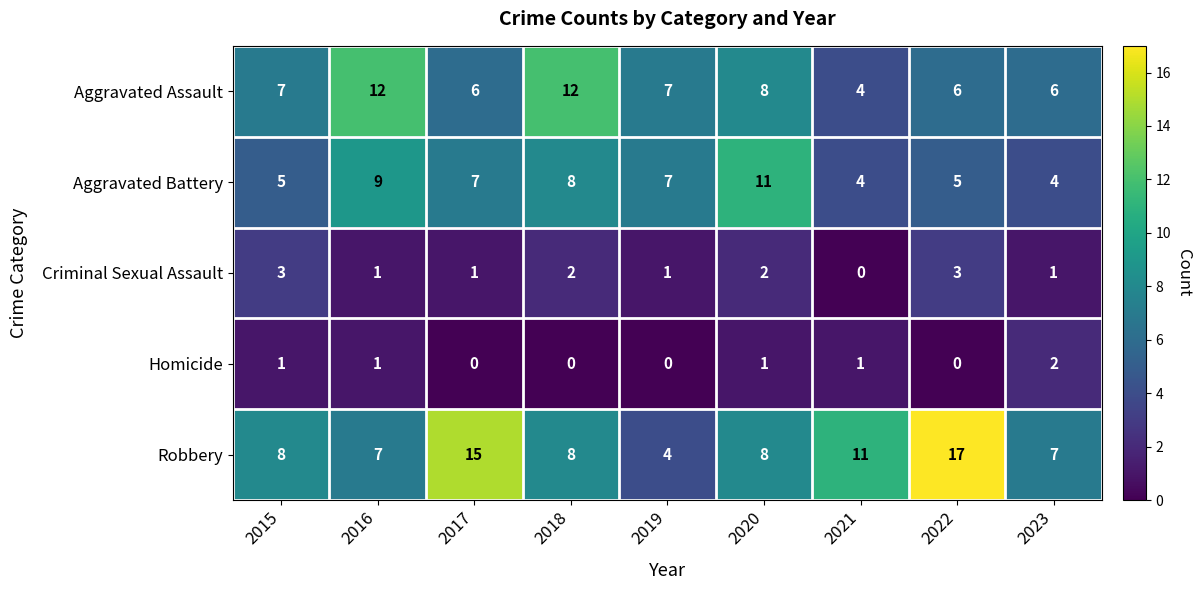

Which series changed the most between 2018 and 2020?

Aggravated Assault